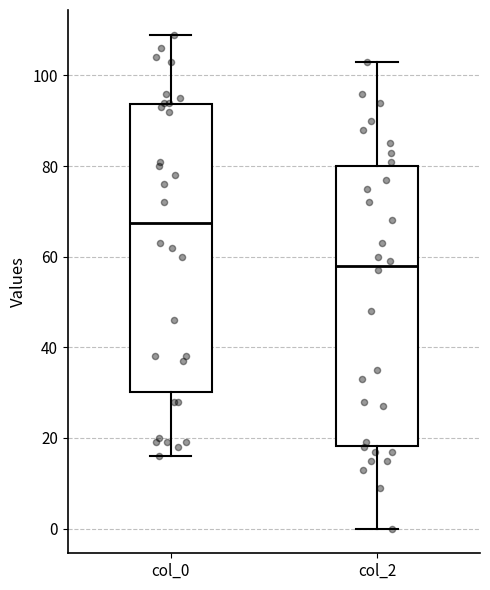

Which box's median line is the lowest?

col_2